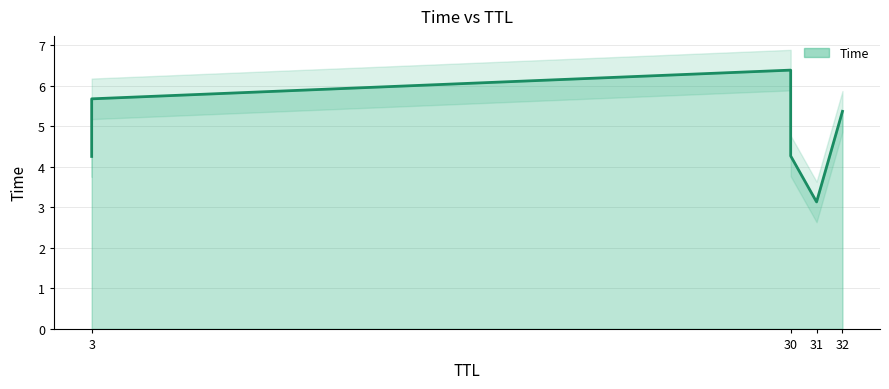

What is the label of the 6th point from the left?

30